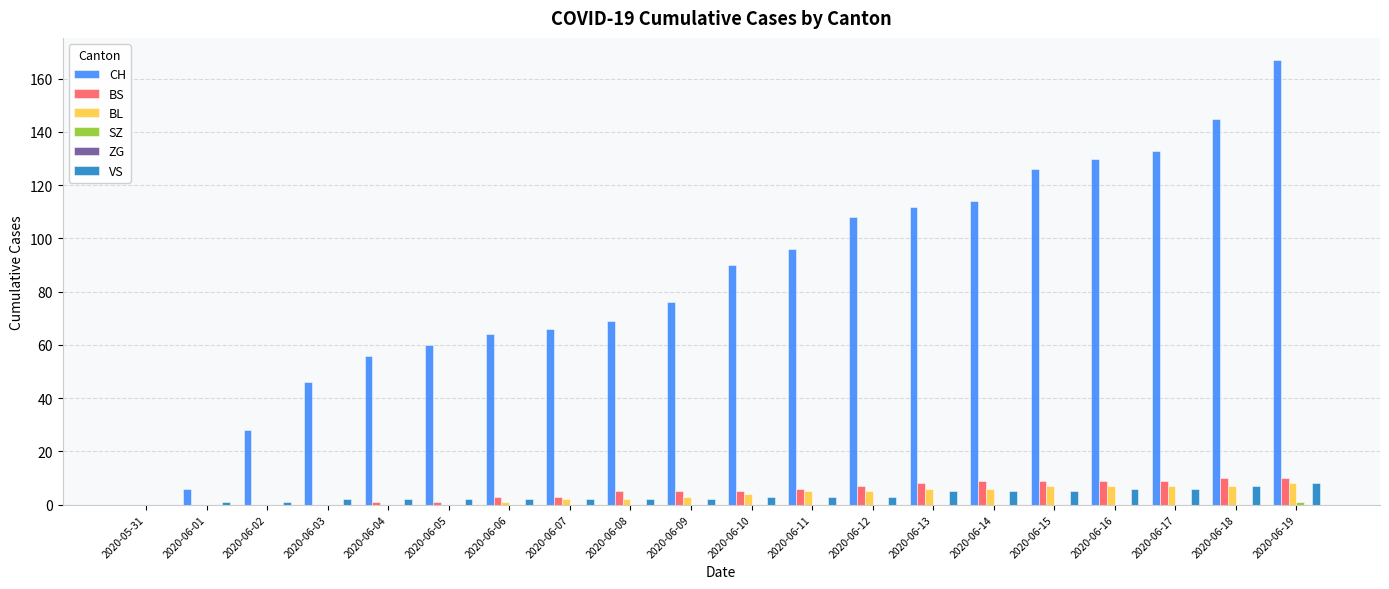

How many groups of bars are there?

20